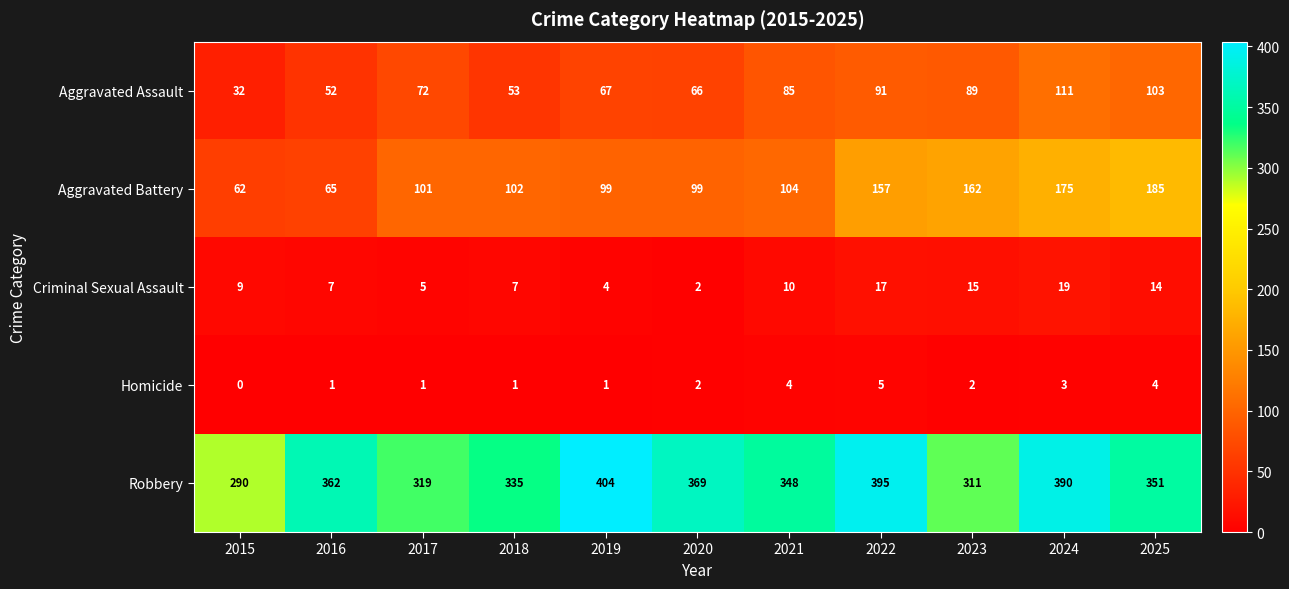

Count the Homicide values in the range 1 to 4.

9